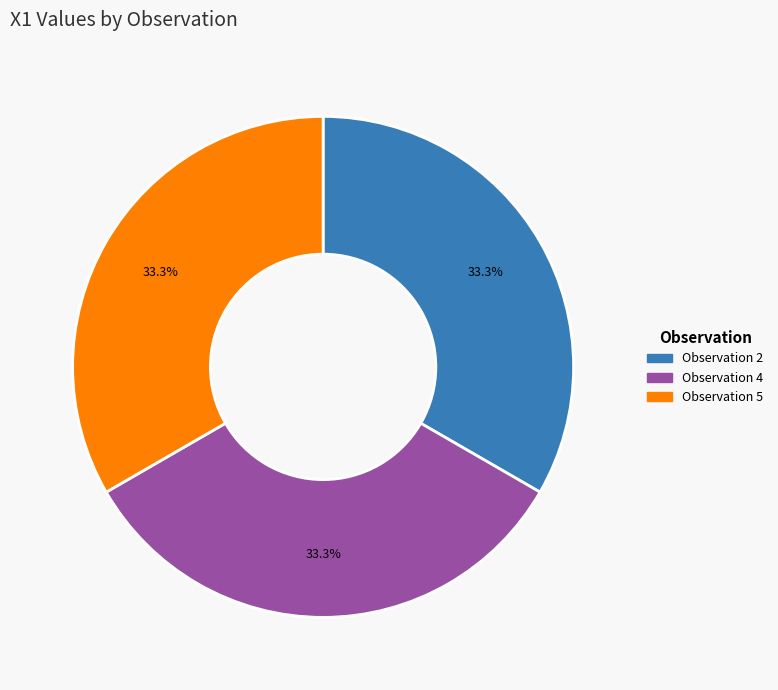

Count the number of slices in the pie.

3